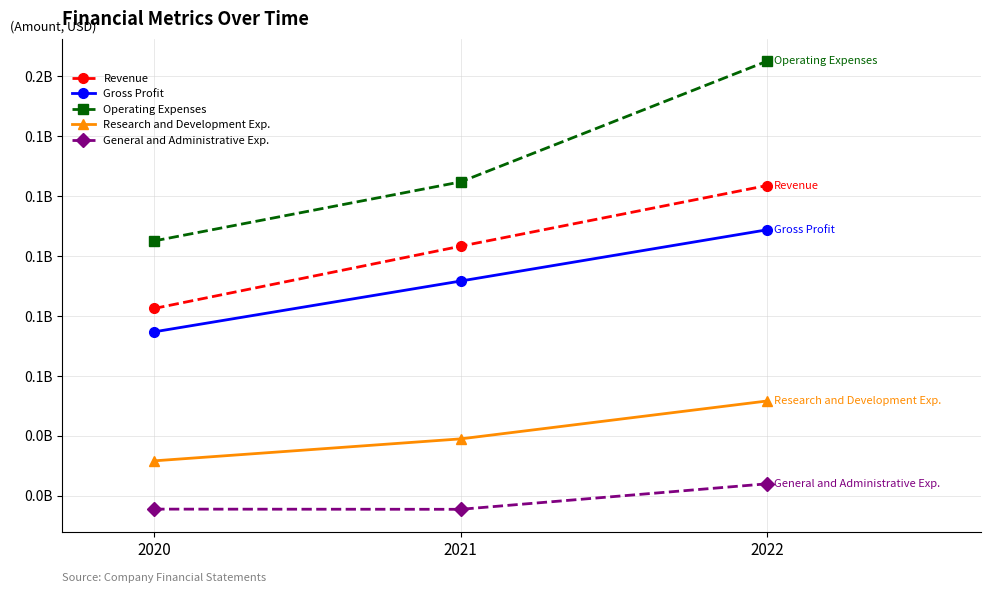

What are all the series names shown in the legend?

Revenue, Gross Profit, Operating Expenses, Research and Development Exp., General and Administrative Exp.